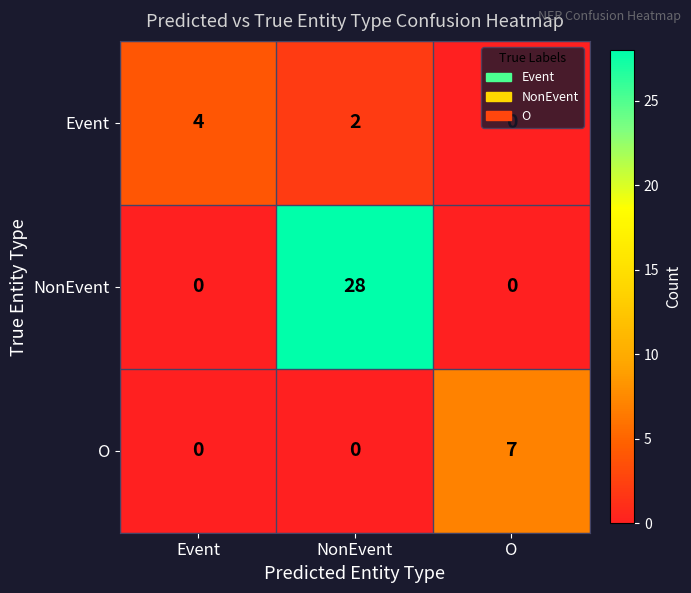

How many distinct data groups are displayed?

3